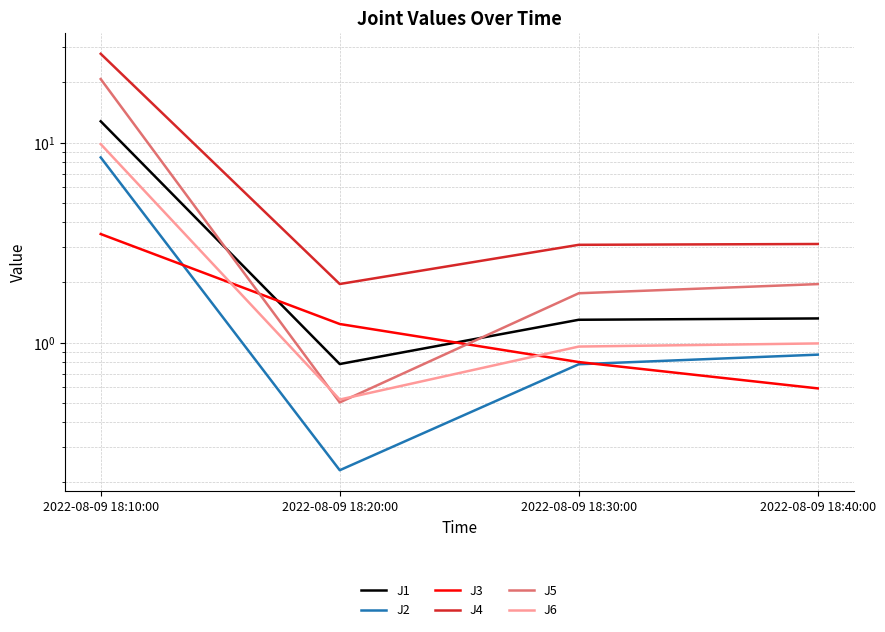

What is the difference between the J1 values at 2022-08-09 18:10:00 and 2022-08-09 18:40:00?

11.4